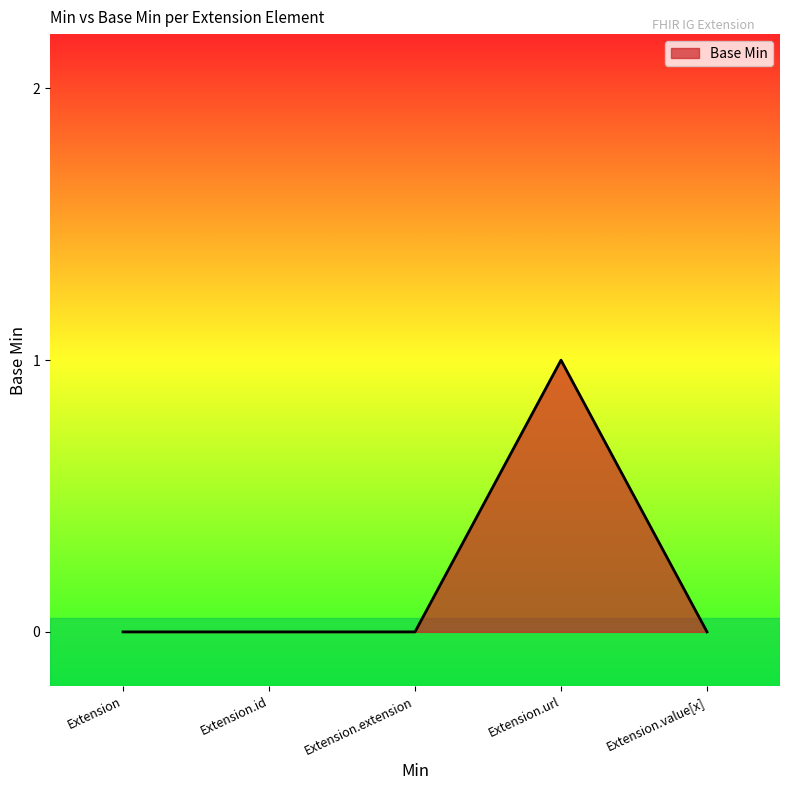

Reading left to right, extract all data points from this chart.

0	0	0	1	0